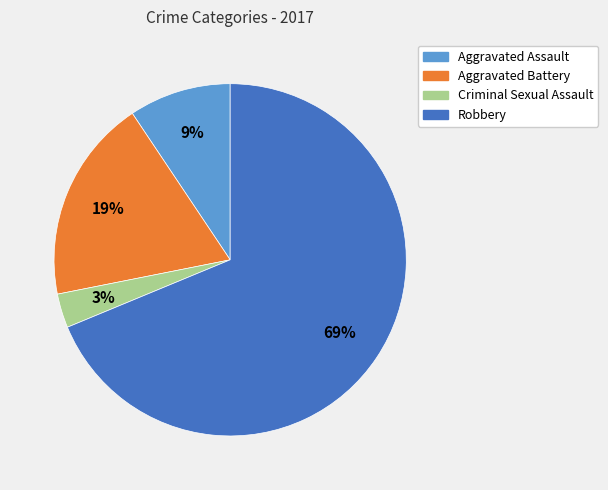

Is Robbery the majority of the pie?

Yes